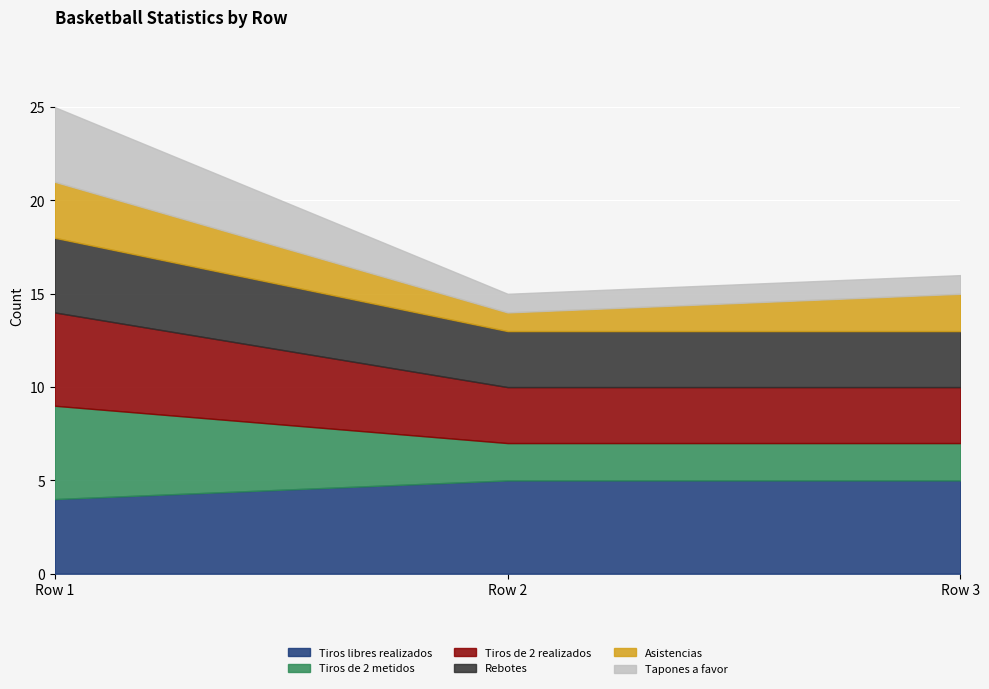

What is the average value of the Tiros de 2 realizados series?

4